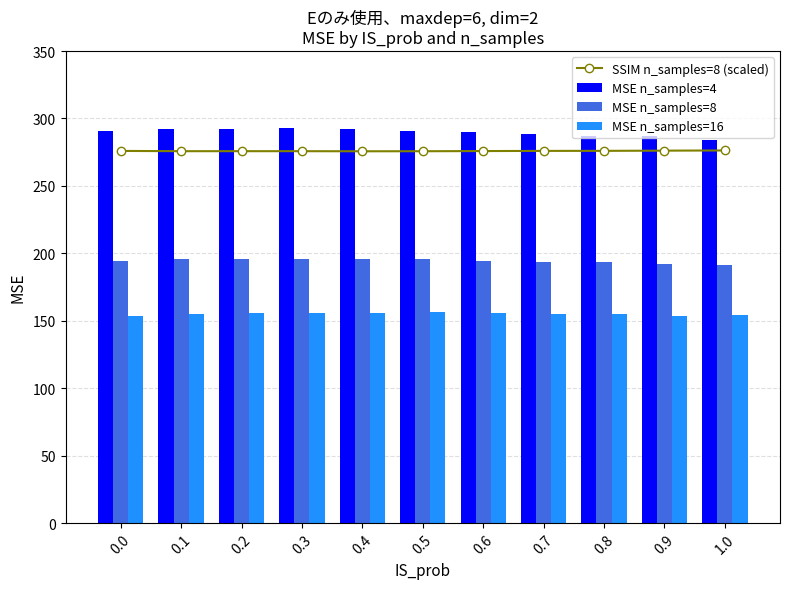

Which has a higher value, 0.2 or 0.4?

0.2